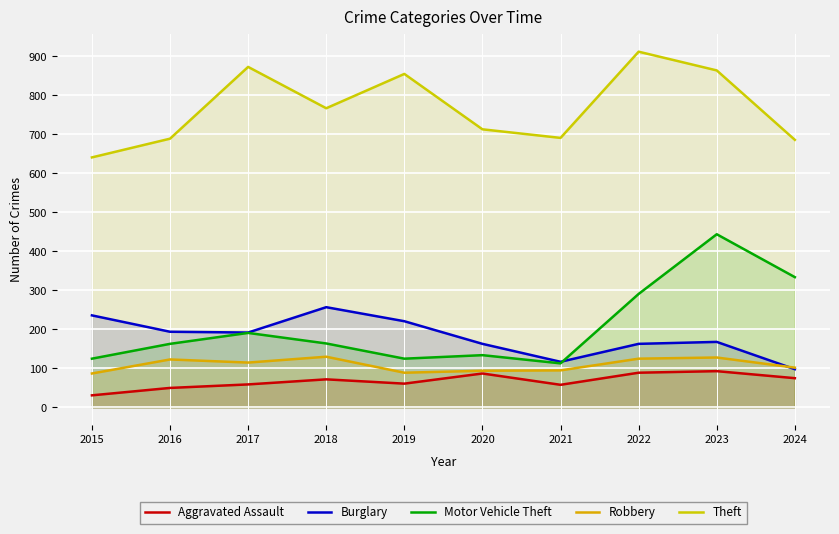

List the labels in order of Theft value, largest first.

2022, 2017, 2023, 2019, 2018, 2020, 2021, 2016, 2024, 2015